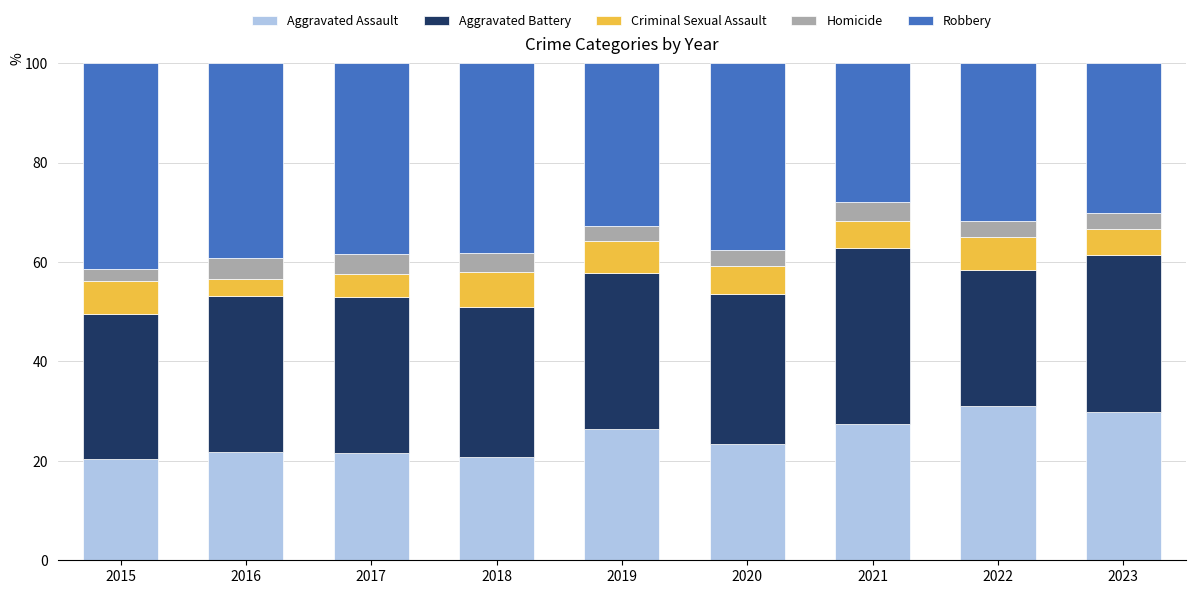

The value of Aggravated Assault at 2017 is 21.5. True or false?

True